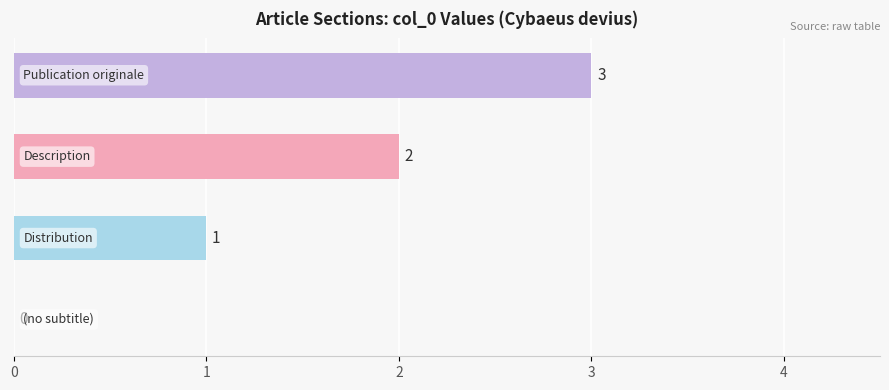

What is the average value?

2